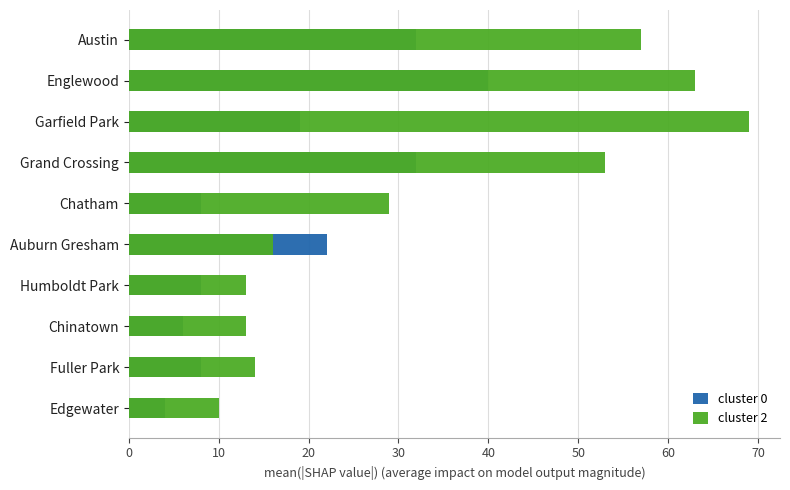

What is the minimum value for cluster 2?

10